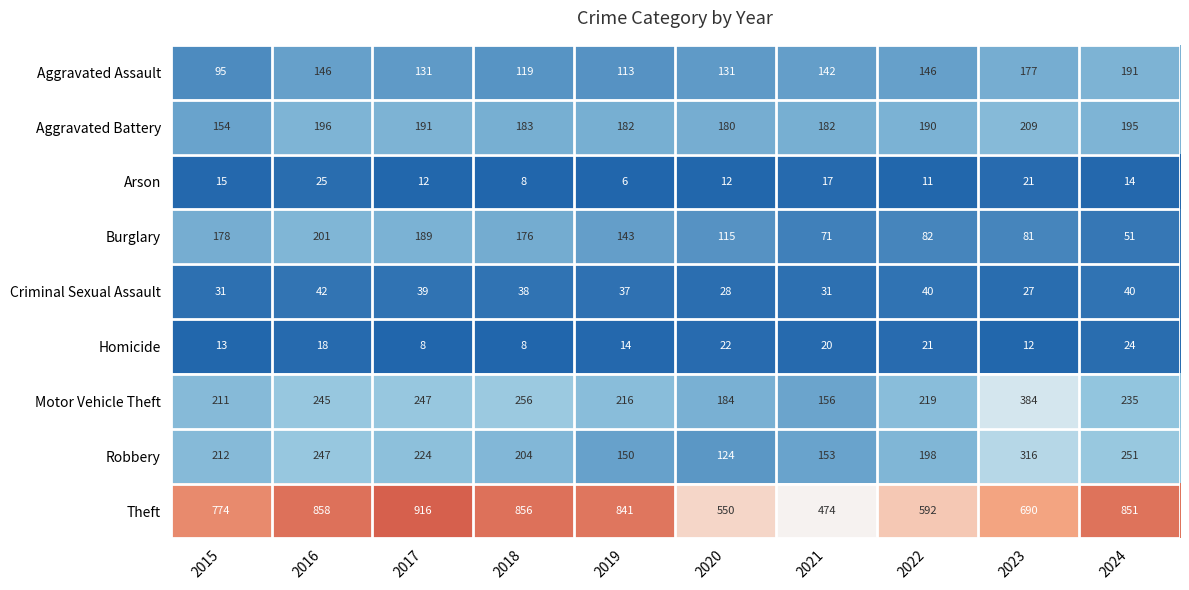

Which series has the widest spread of values?

Theft